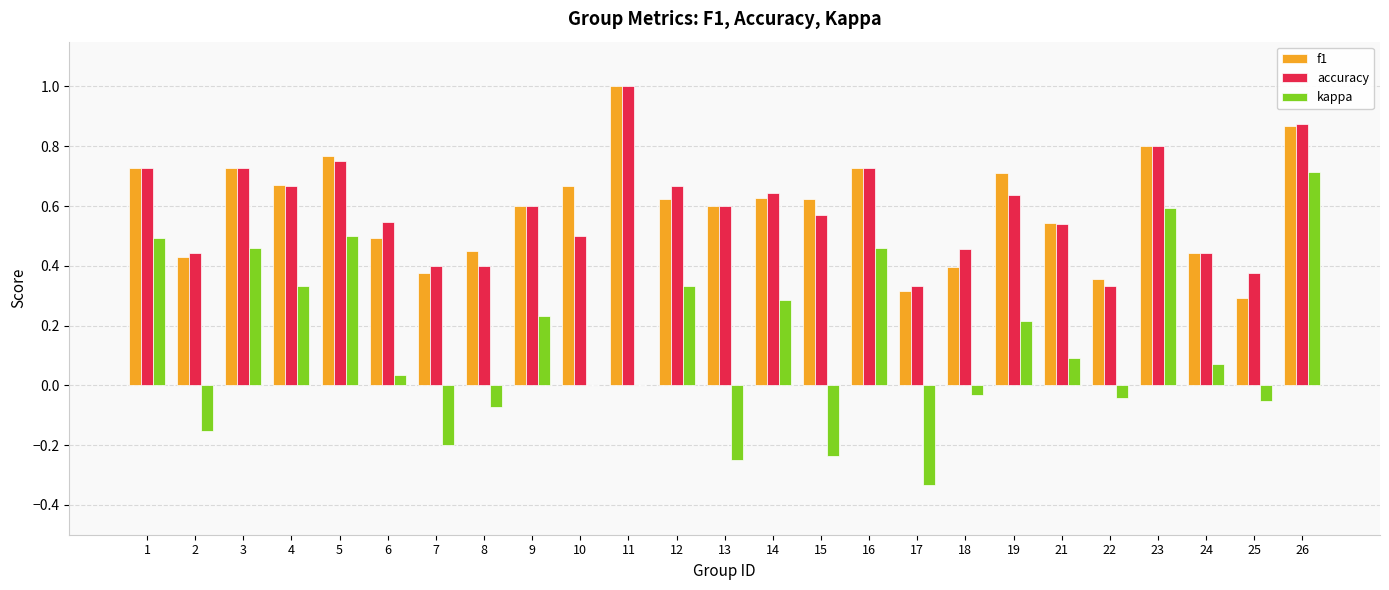

What is the greatest value displayed?

1.0